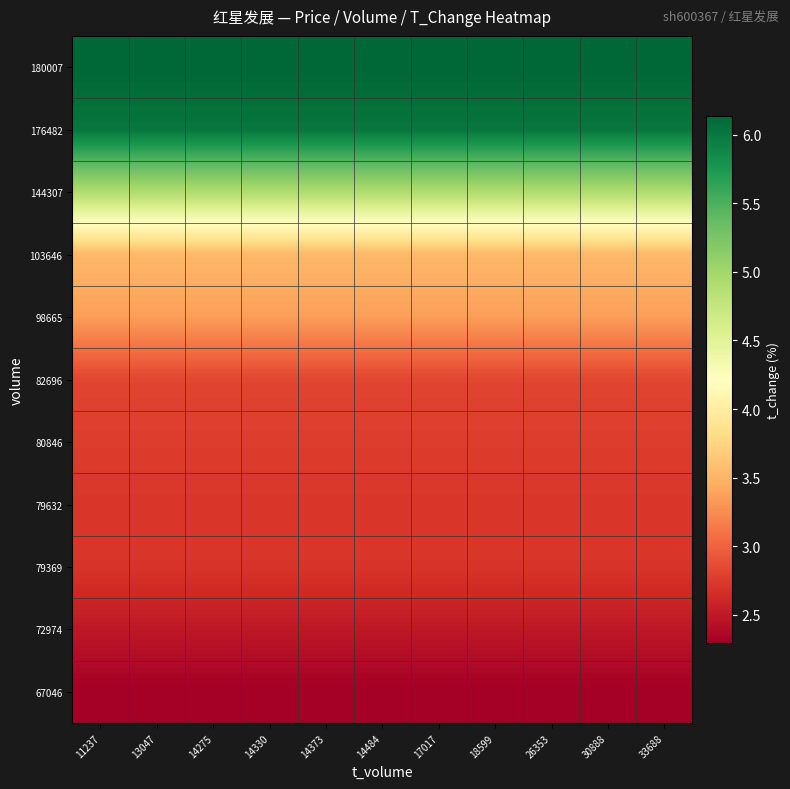

Between 14373 and 14275, which is larger?

14373